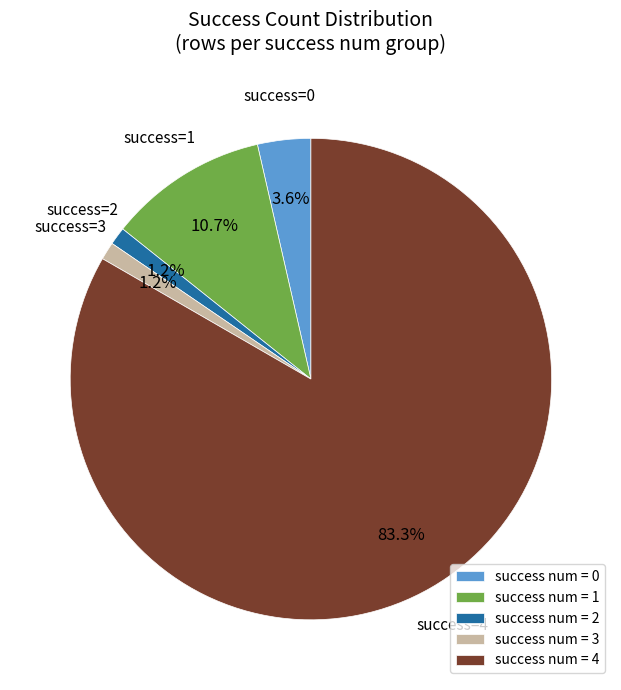

What percentage do success num = 3 and success num = 1 together represent?

11.9%